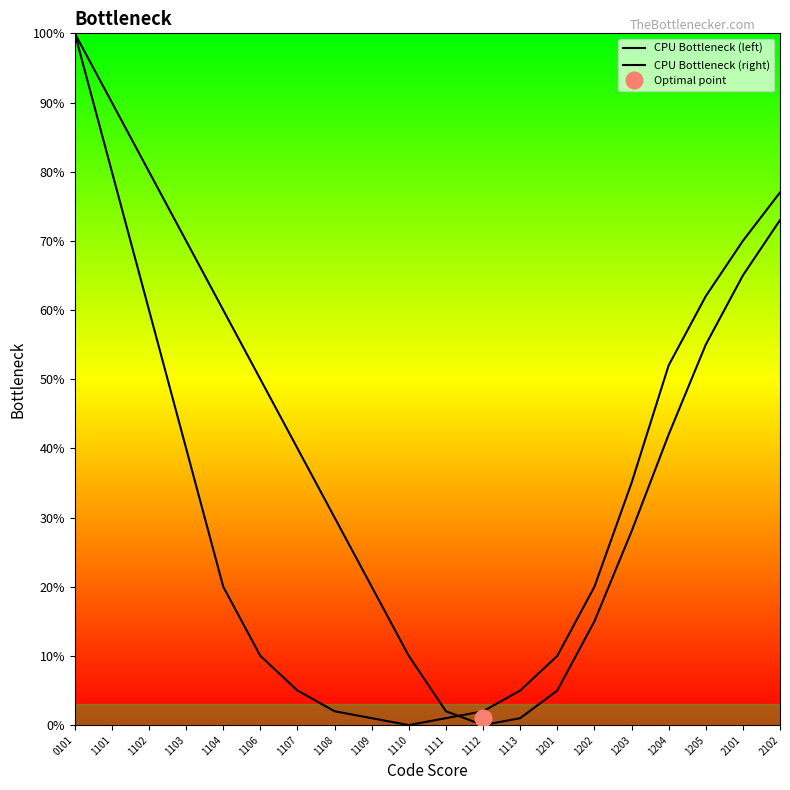

At which label does CPU Bottleneck (right) first exceed 42?

0101